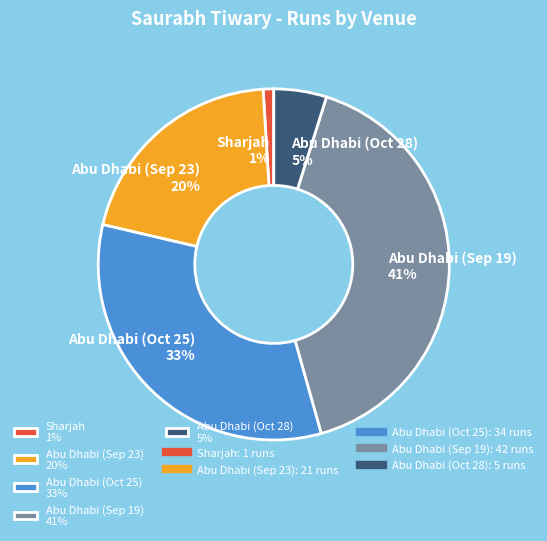

Is there a majority slice in this chart?

No